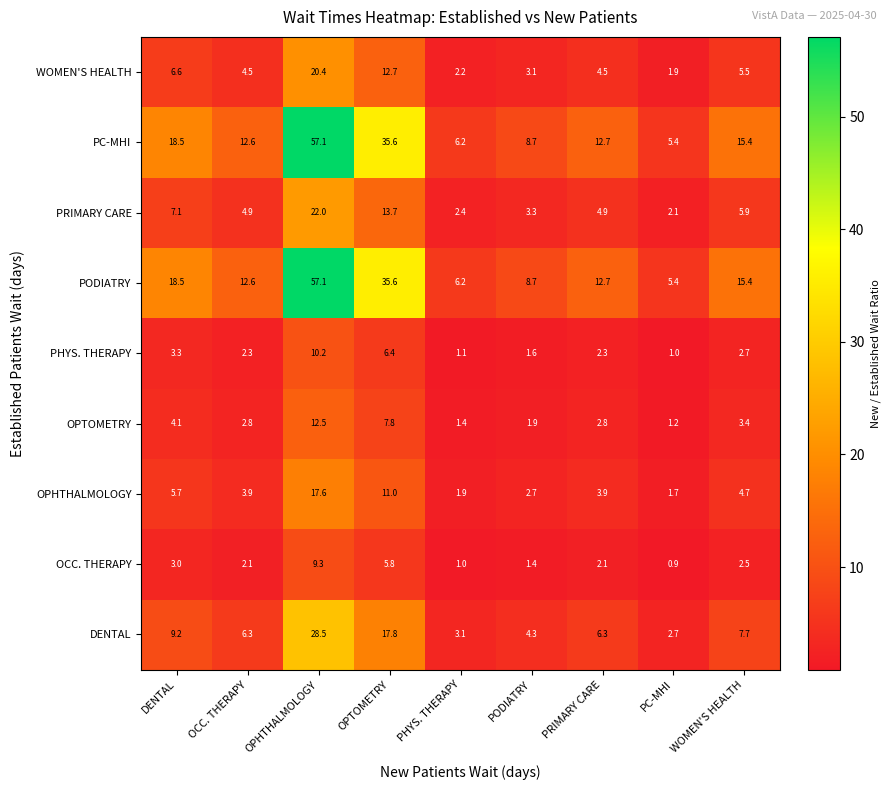

What is the total value across all series at PRIMARY CARE?

52.2